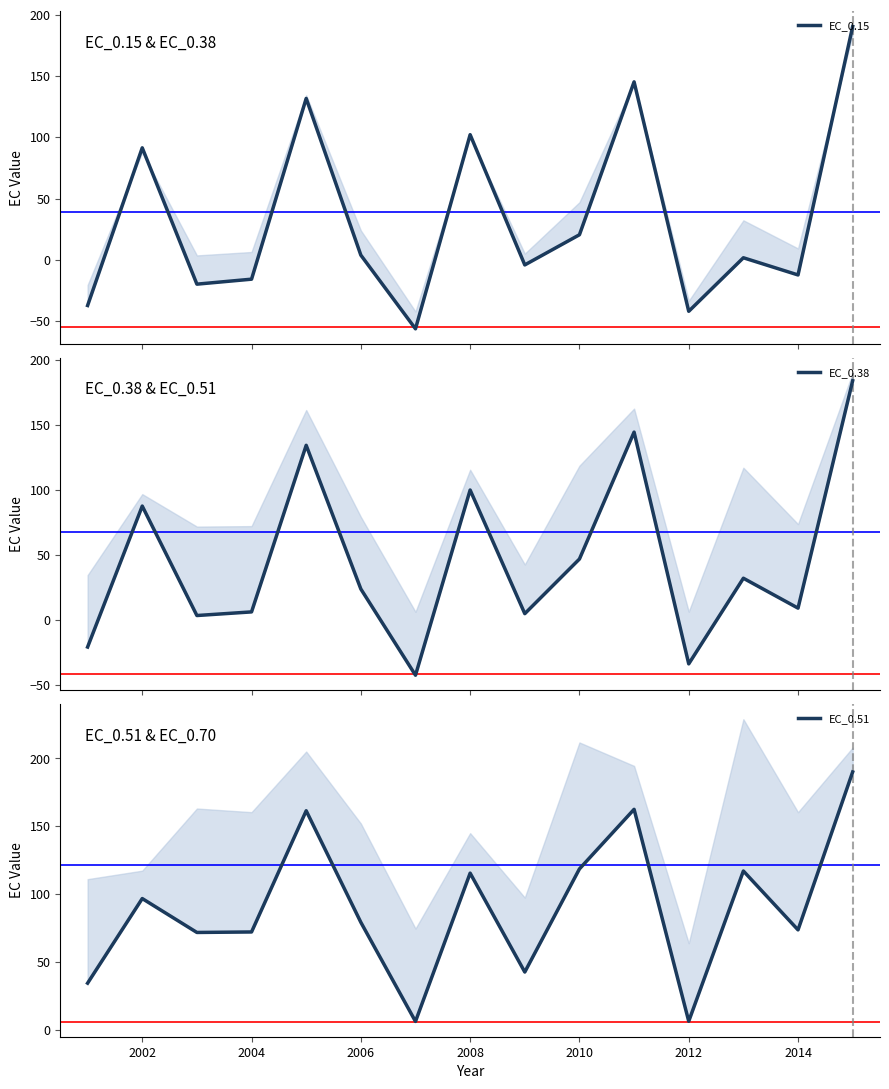

True or false: EC_0.15 has more than 0 interior local peaks.

True